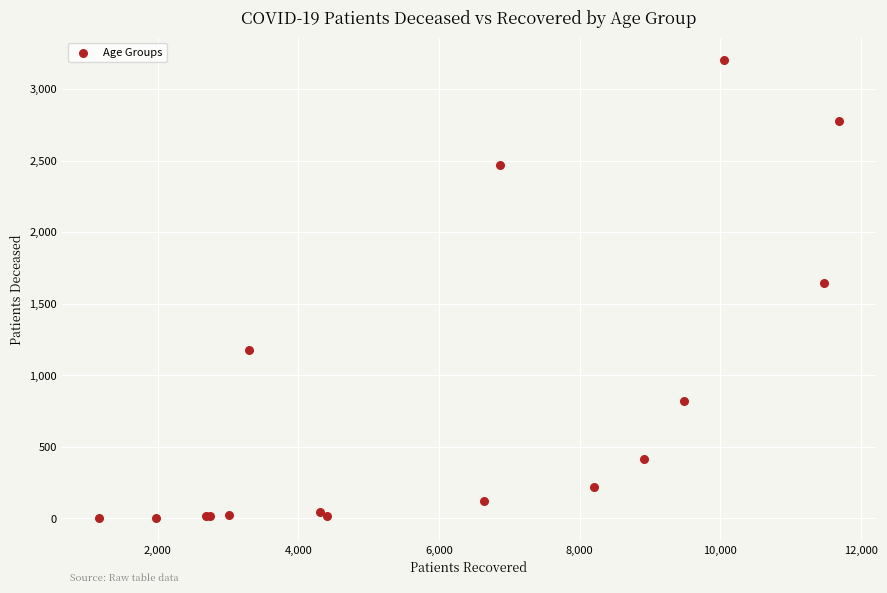

What Y value in the scatter plot is closest to 1601?

1645